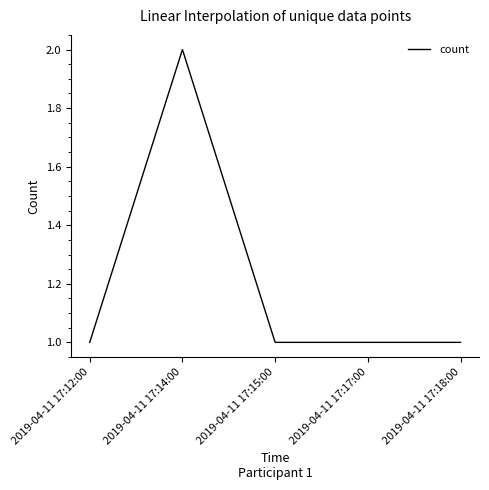

Reading left to right, list all the values displayed in this chart.

2019-04-11 17:12:00=1	2019-04-11 17:14:00=2	2019-04-11 17:15:00=1	2019-04-11 17:17:00=1	2019-04-11 17:18:00=1